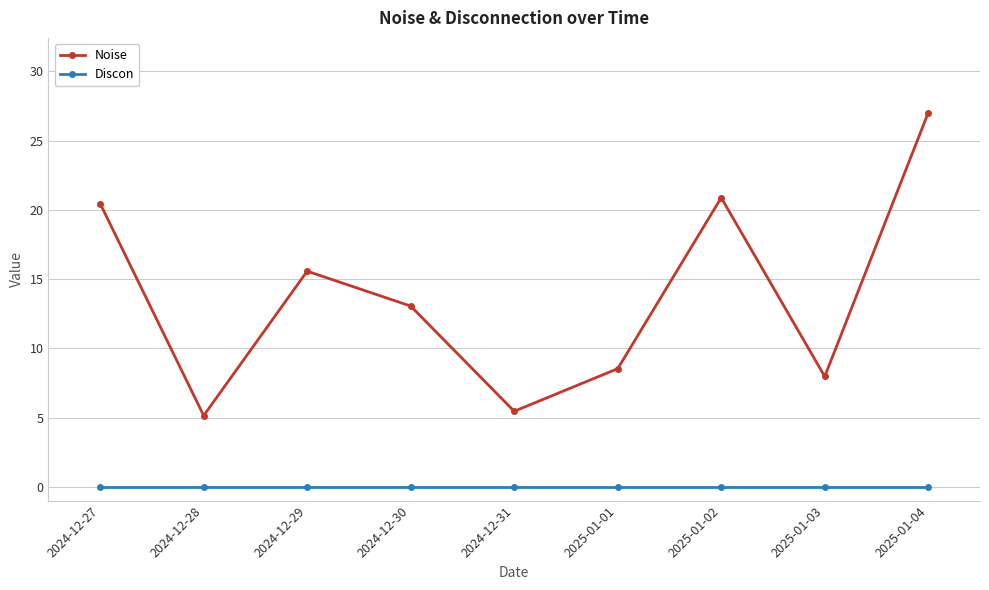

Where is the first local minimum for Noise?

2024-12-28